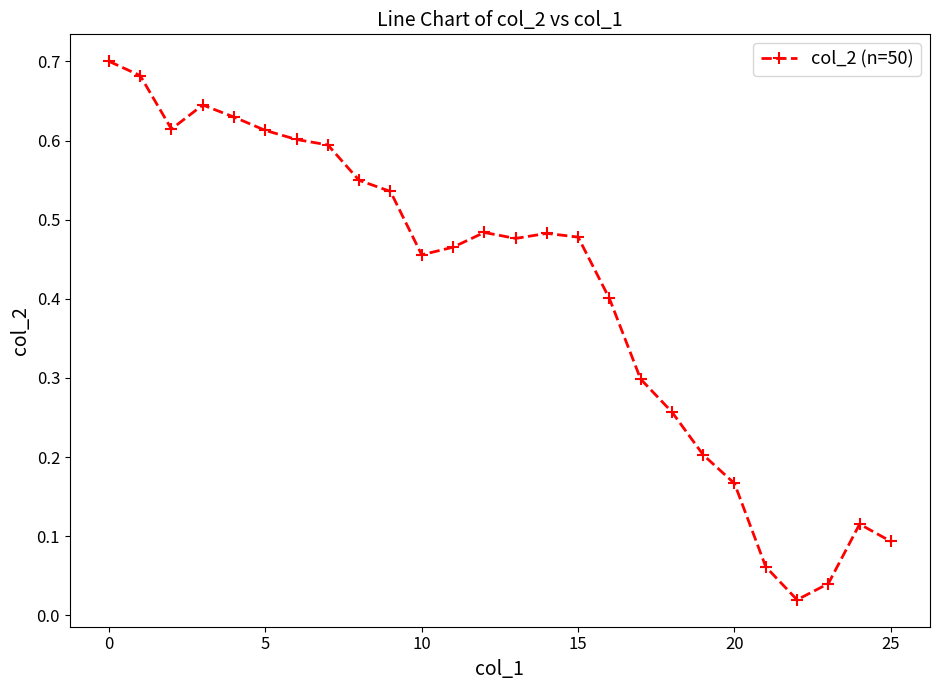

True or false: there are more than 0 points higher than both neighbors.

True